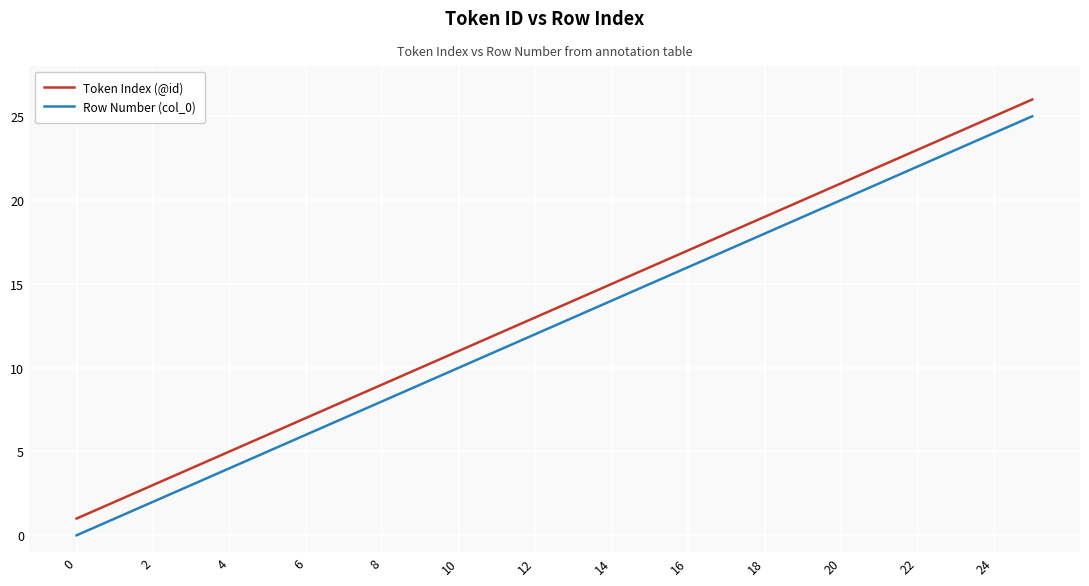

What is the maximum value shown in the chart?

26